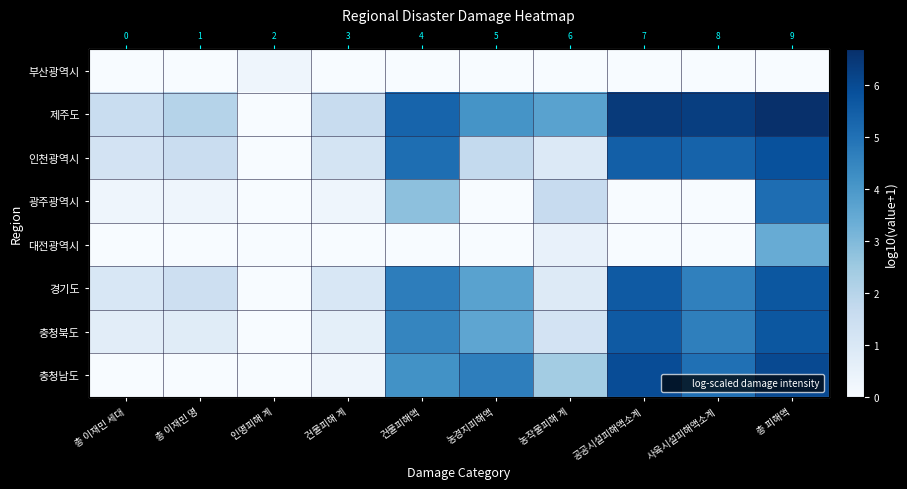

What is the sum of all 대전광역시 values?

3.9